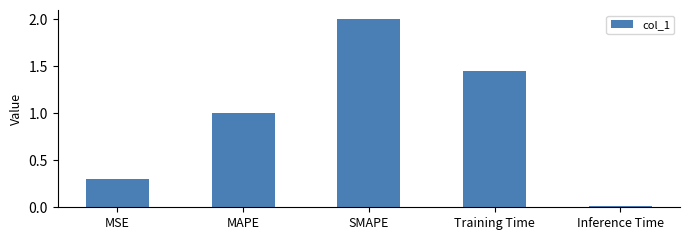

Are the bars grouped side by side (vs. stacked)?

No